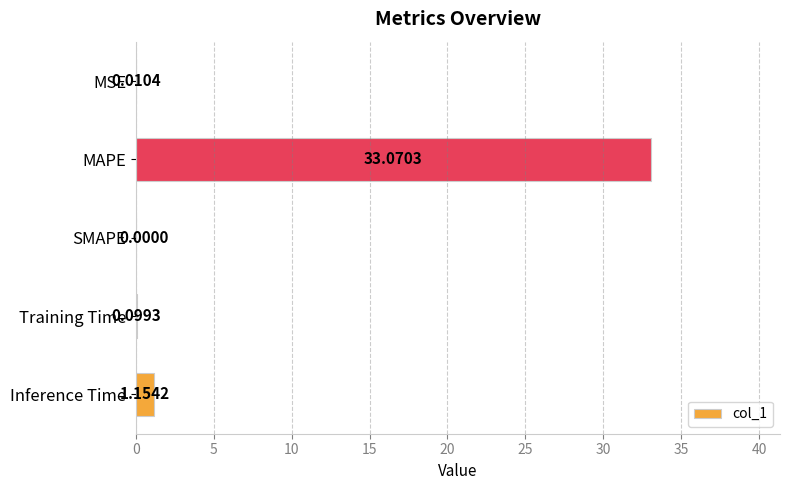

Are the bars horizontal?

Yes